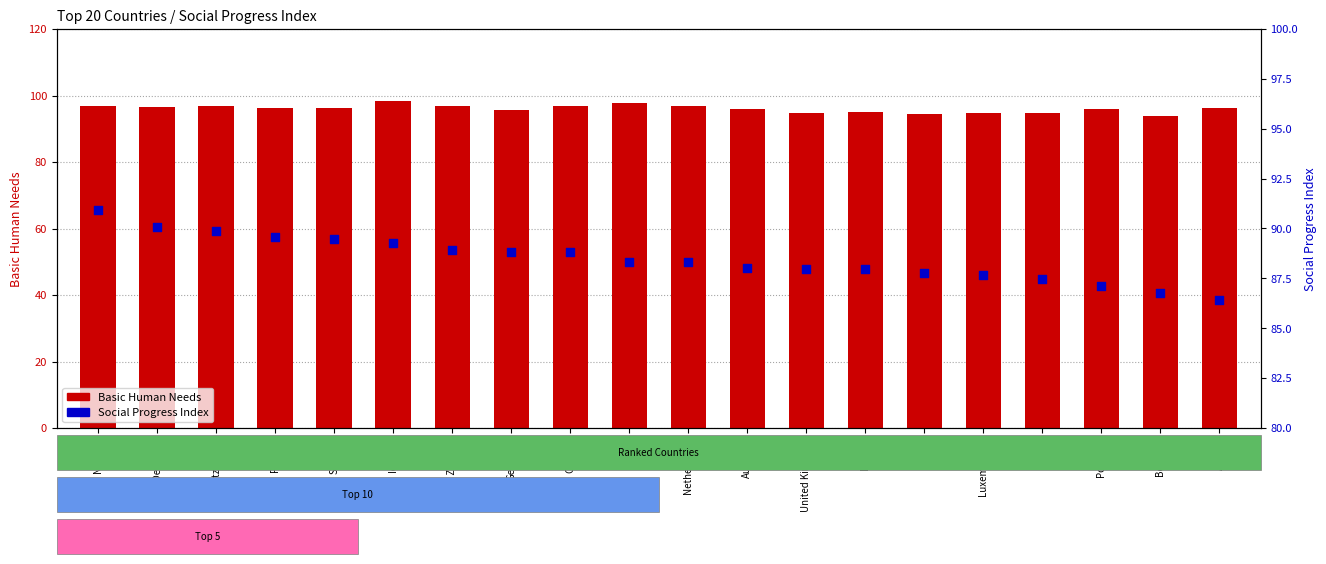

Which series contains the highest Y value?

Basic Human Needs